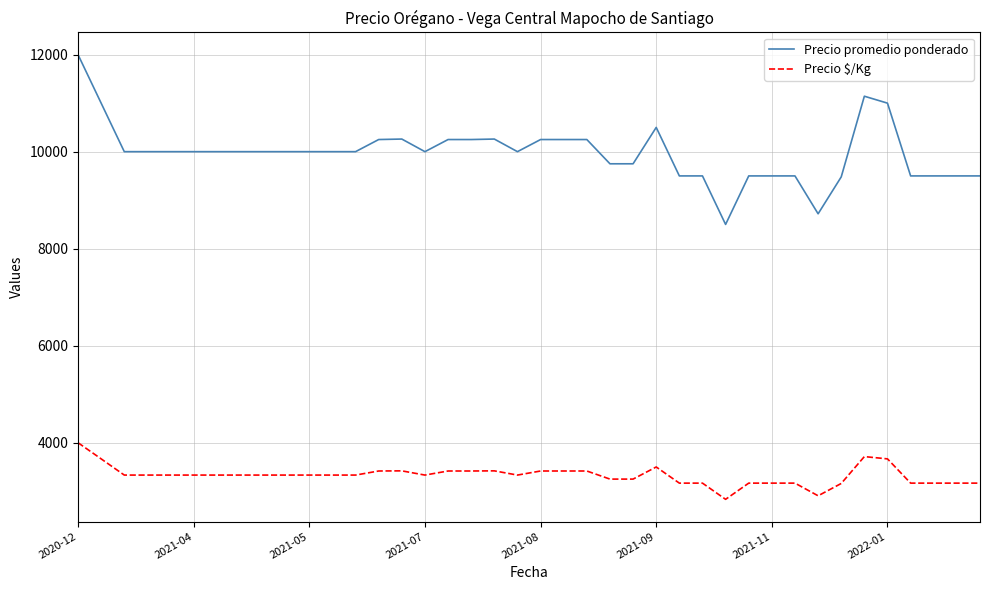

Which series has the largest range (max minus min)?

Precio promedio ponderado